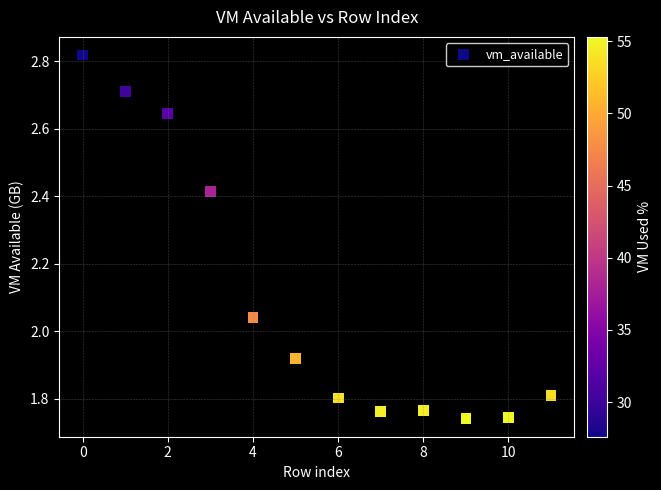

What is the range of Y values (max minus min)?

1.1